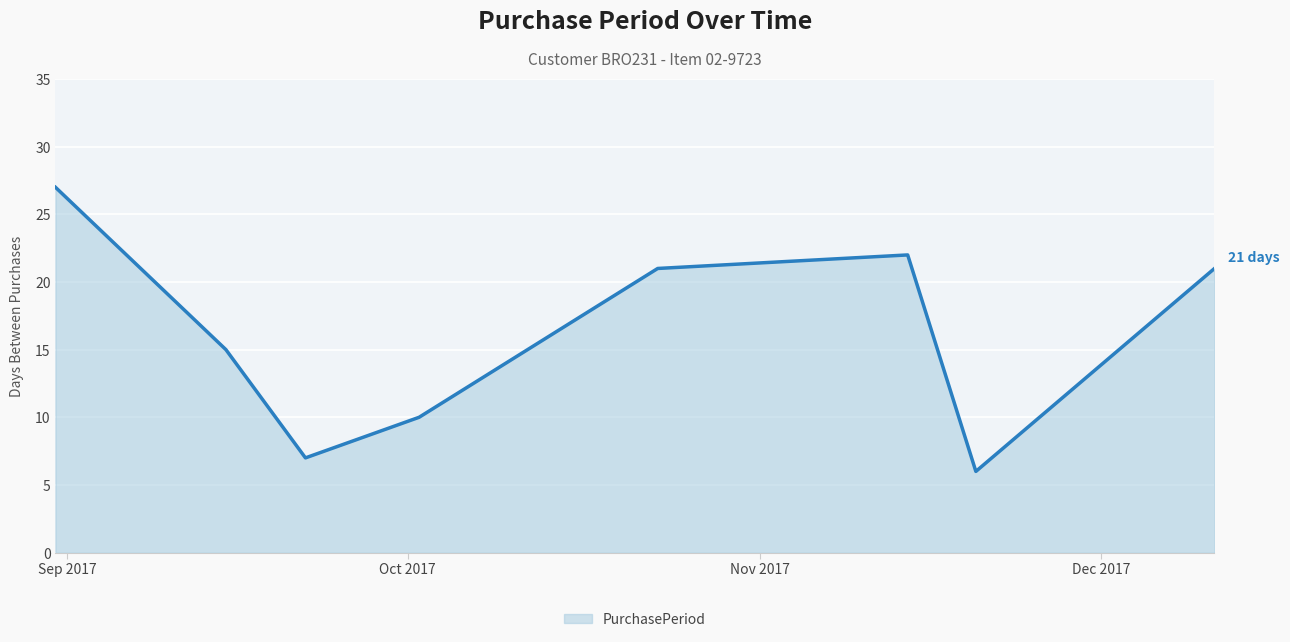

What is the maximum value shown in the chart?

27